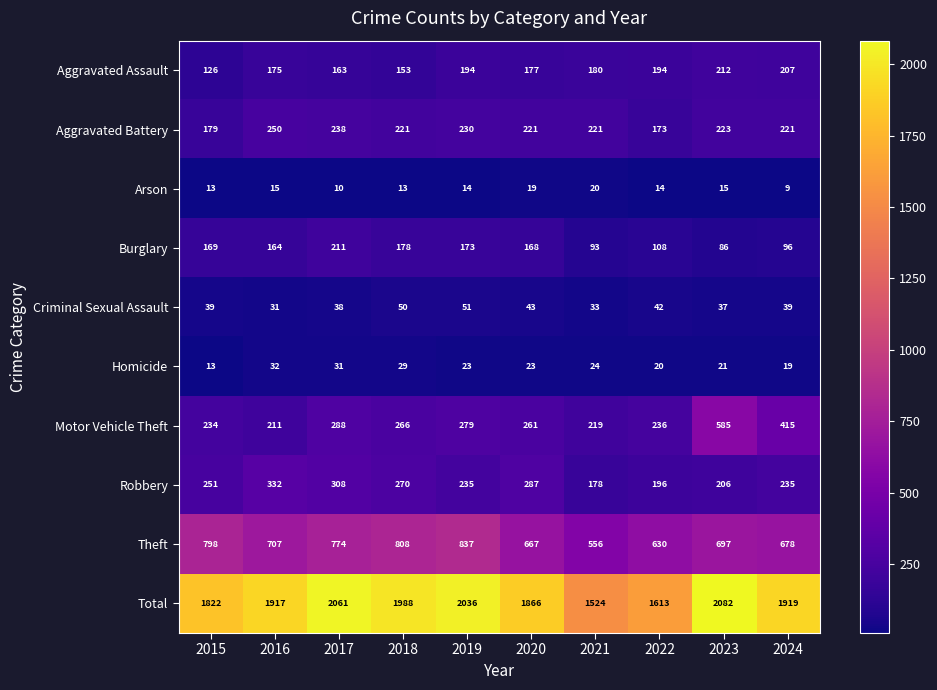

At which category is the sum across all series the highest?

2023